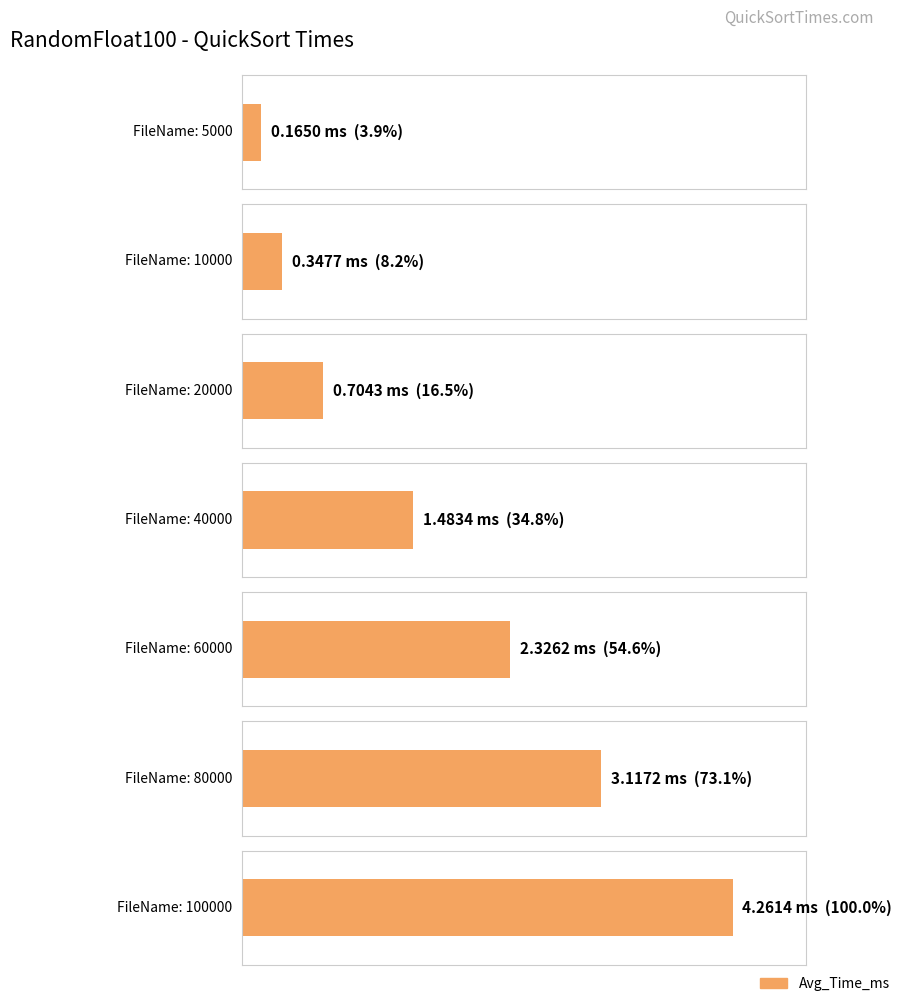

At which label is the value closest to 2?

60000